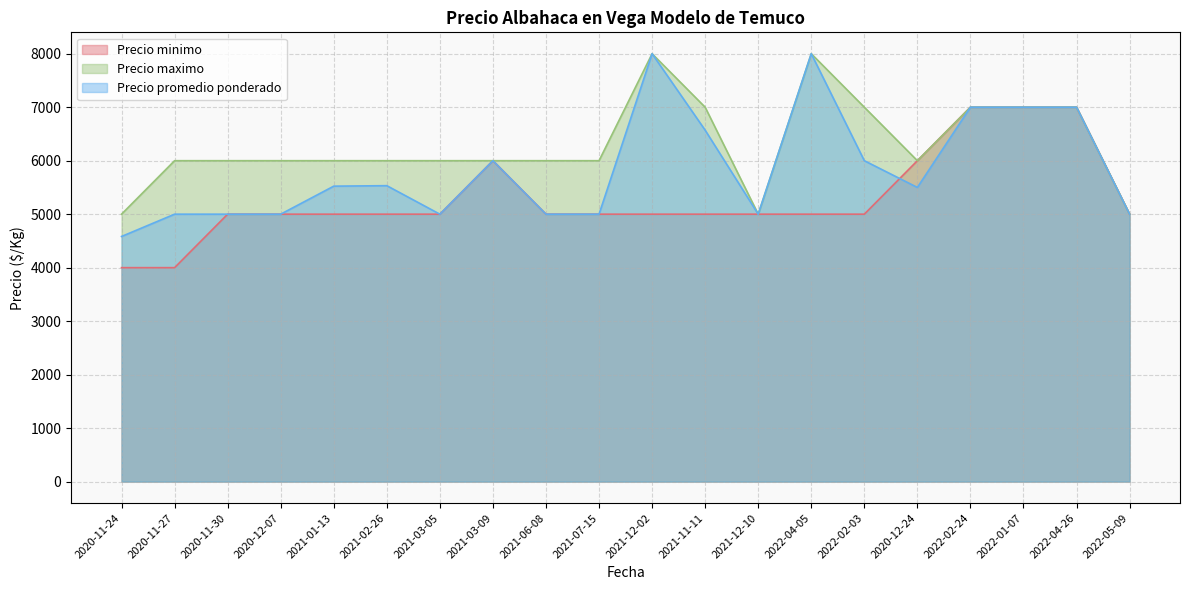

At how many categories does at least one series exceed 7190?

2